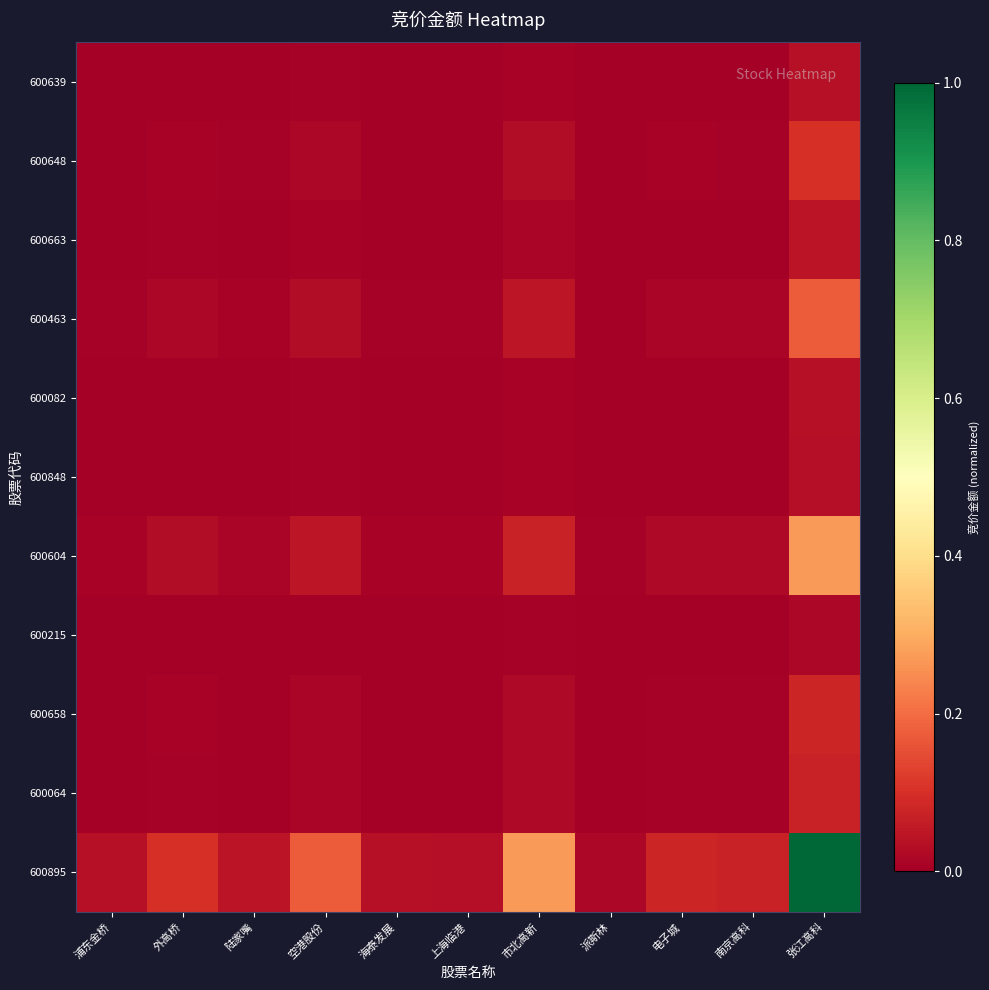

Which series changed the most between 浦东金桥 and 陆家嘴?

600895